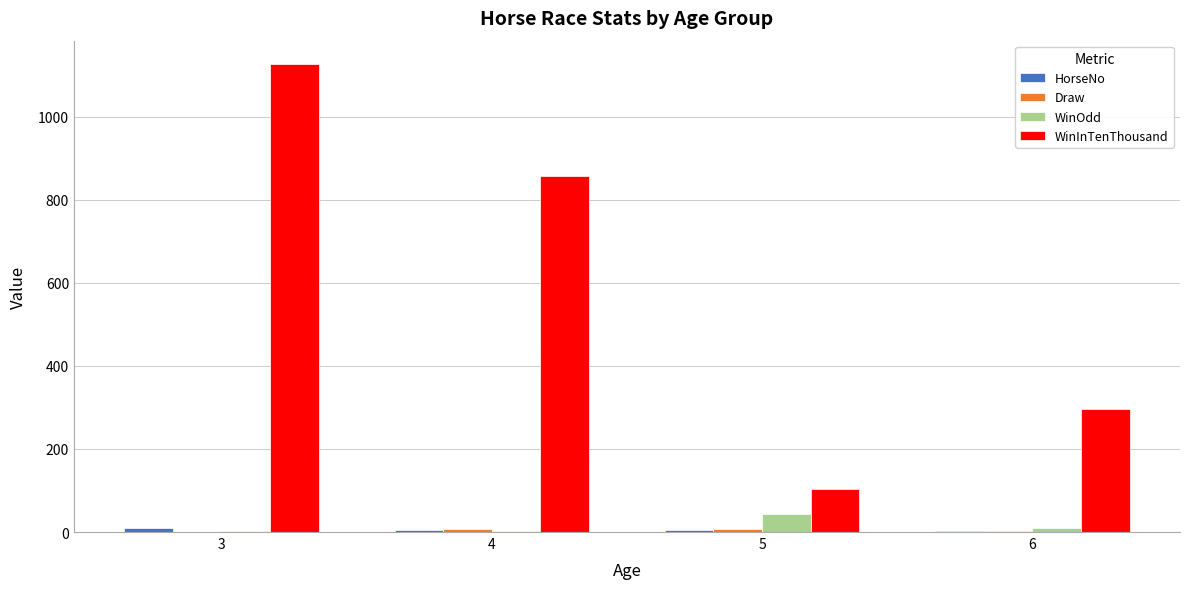

What is the difference between the WinOdd values at 6 and 3?

7.3